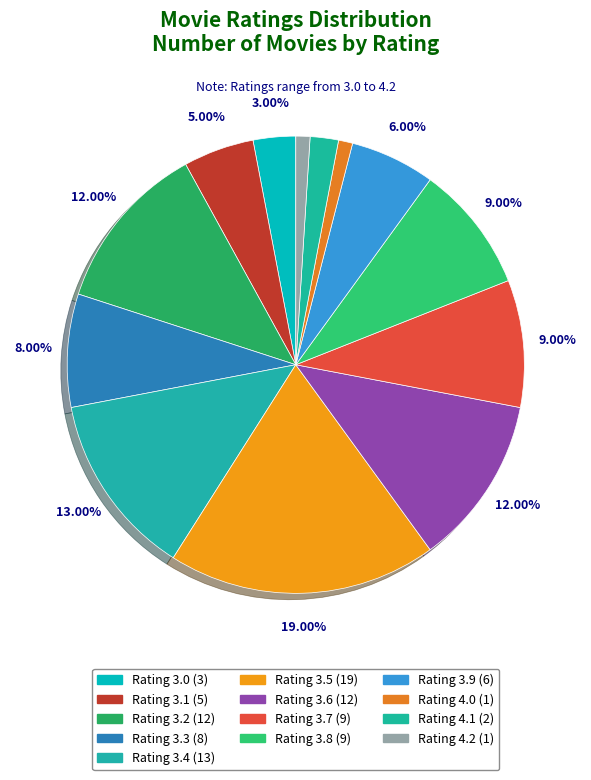

Count the number of slices in the pie.

13